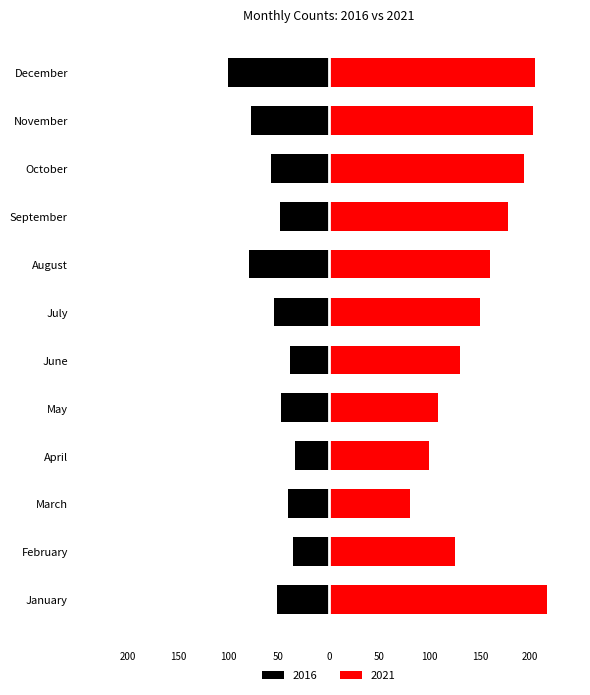

List the series in order of their overall mean, lowest first.

2016, 2021